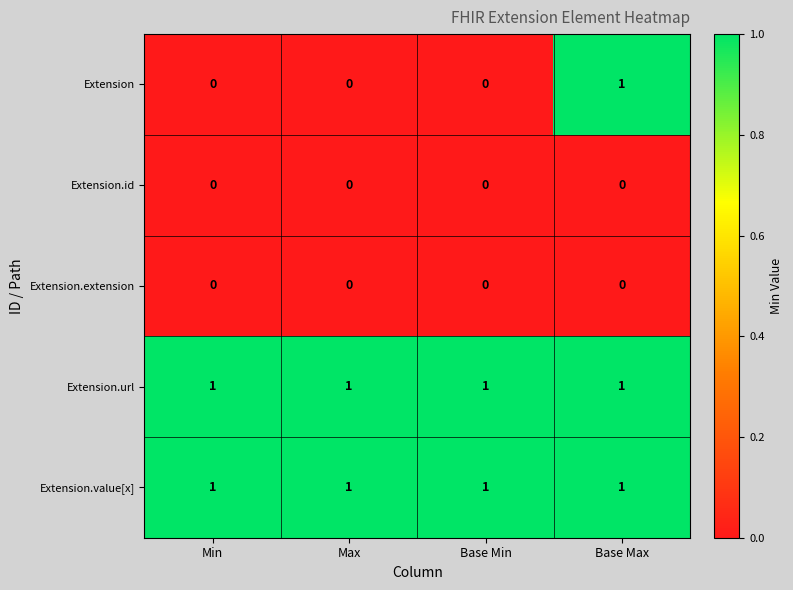

Is it true that Extension.id equals 0 at Max?

True